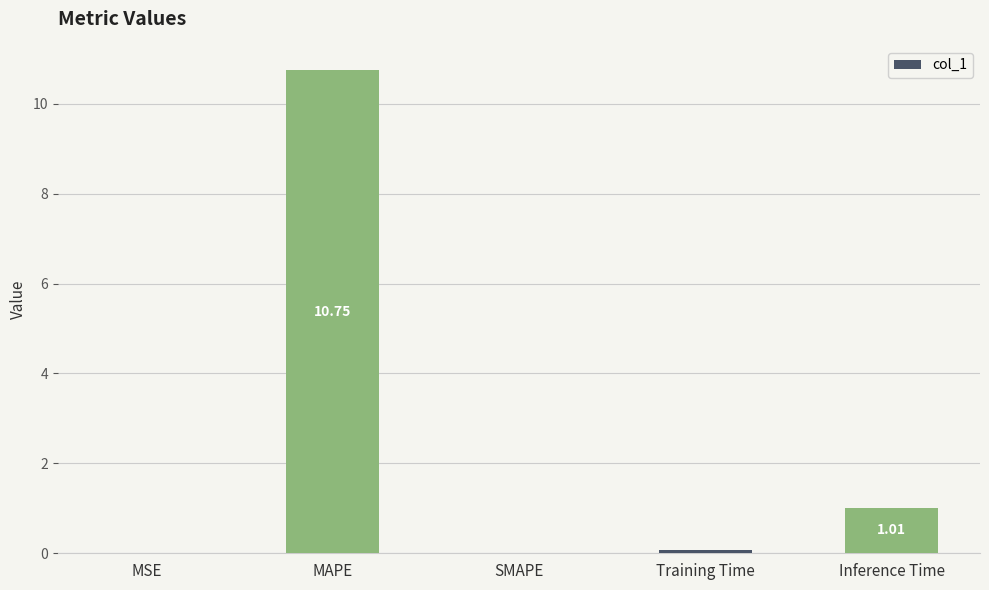

What is the sum of all values?

11.8